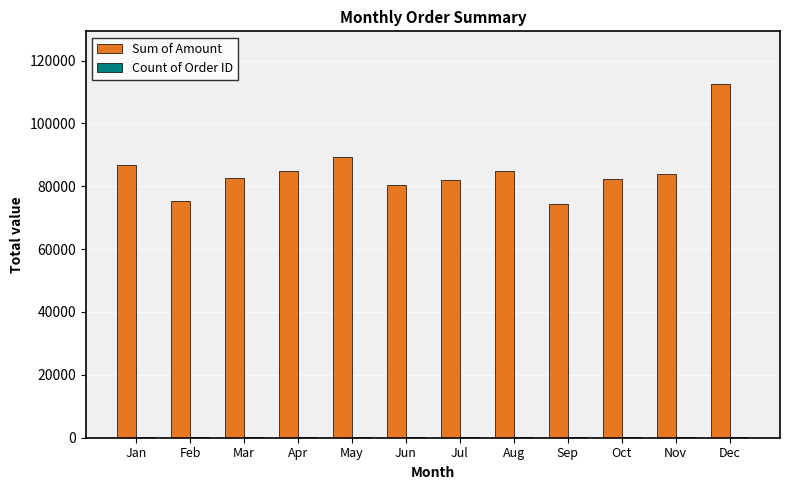

How many groups of bars are there?

12